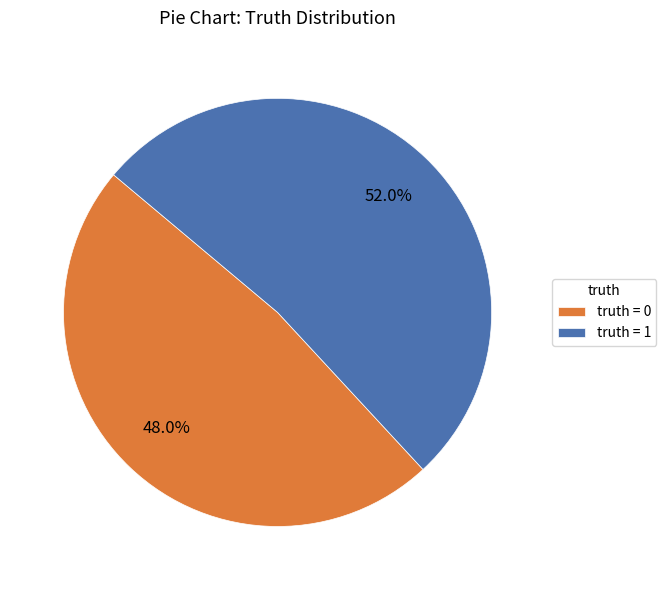

Which slice represents more than half of the pie?

truth = 1